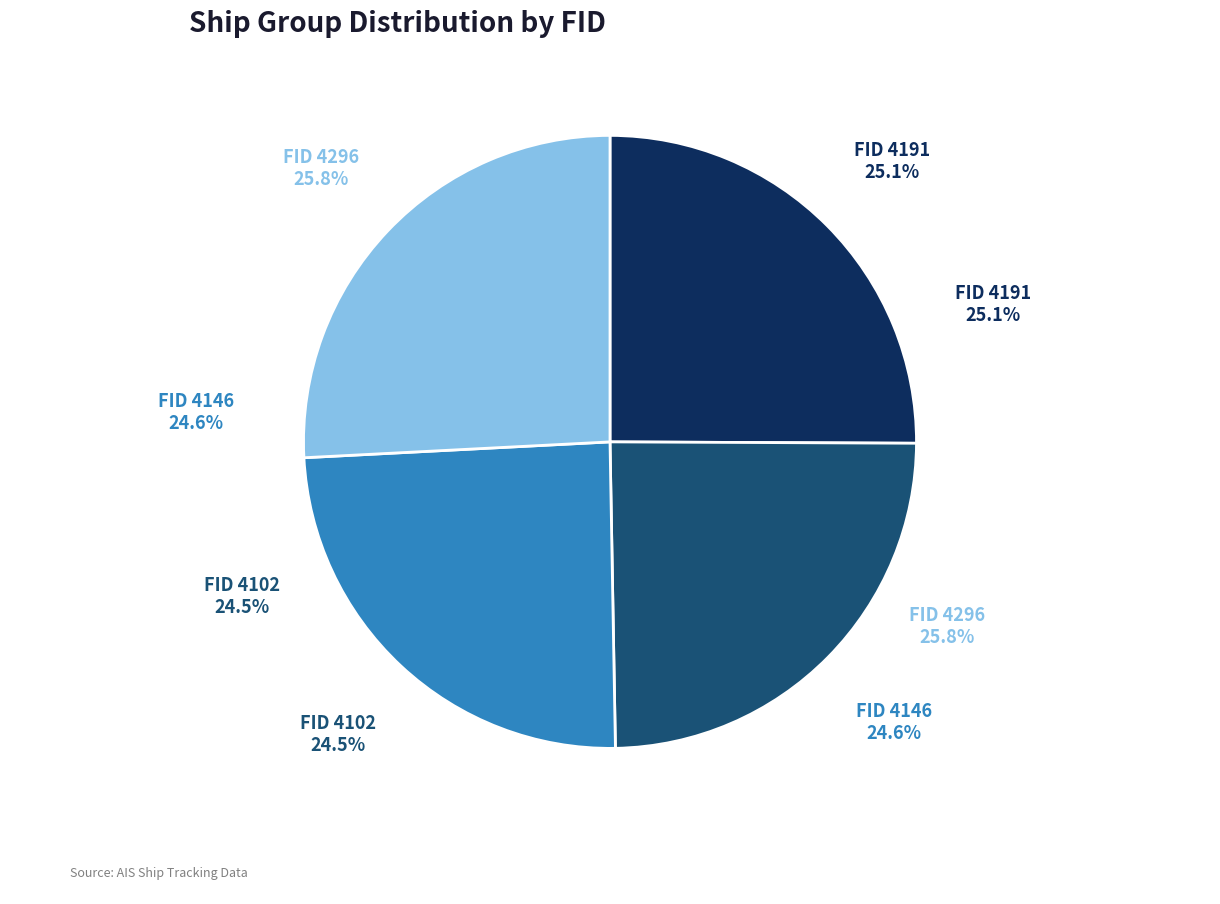

What percentage is the 4296 slice, to the nearest percent?

26%